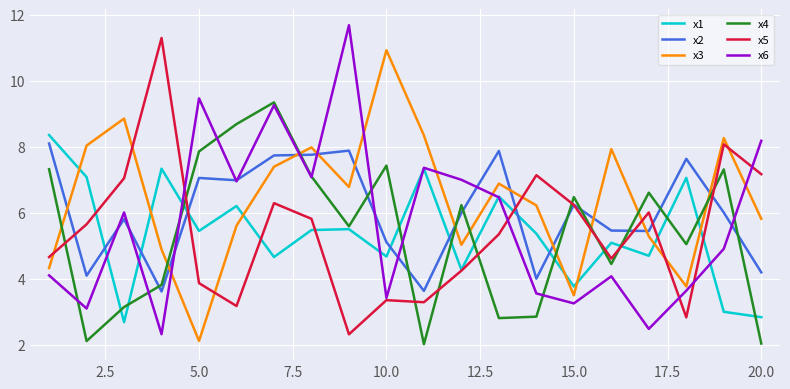

What is the highest value of the x4 series?

9.4